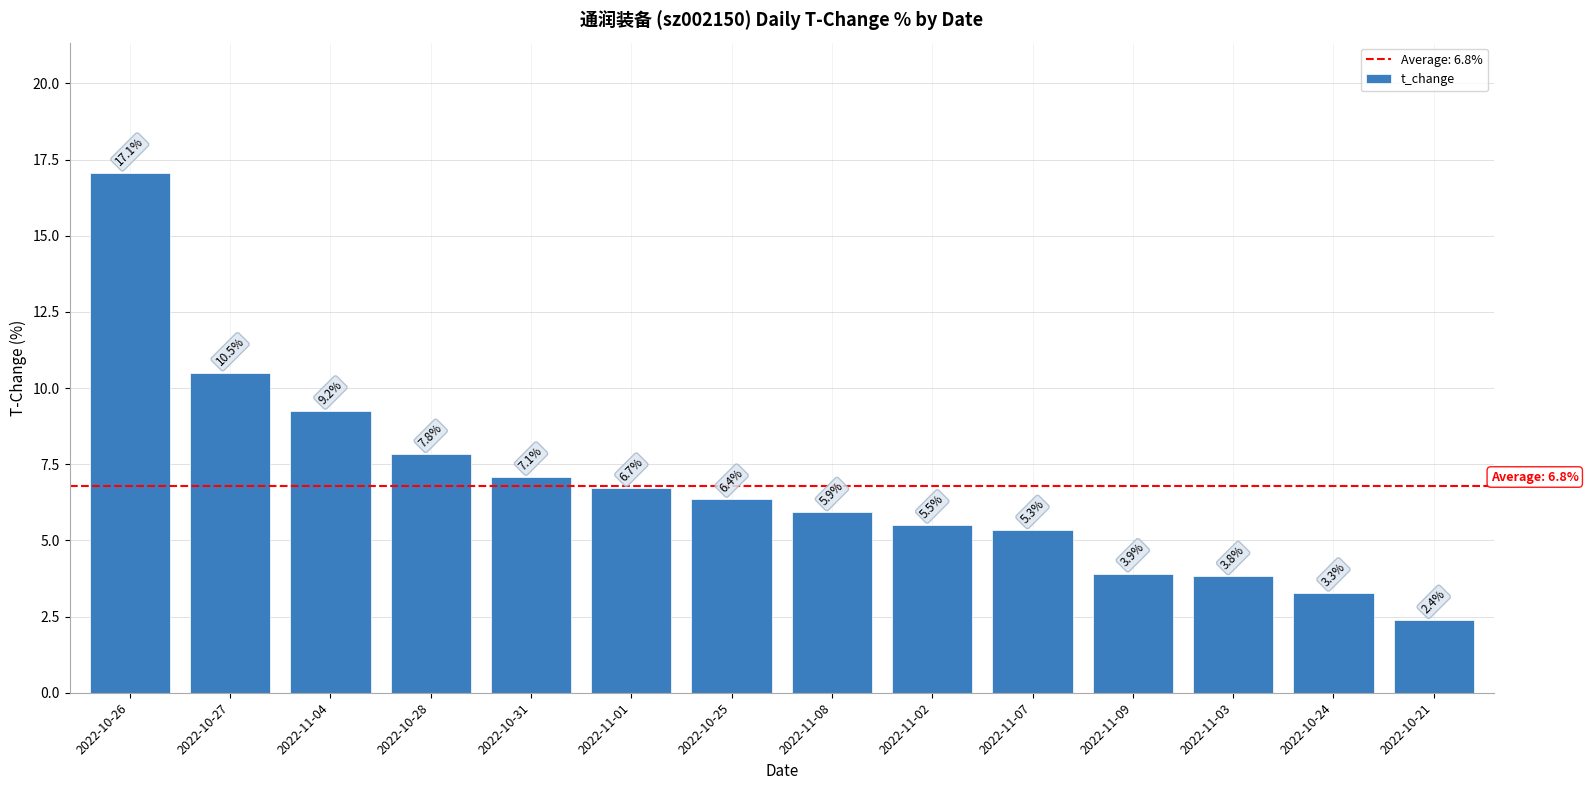

The value at 2022-11-04 is 13.0. True or false?

False